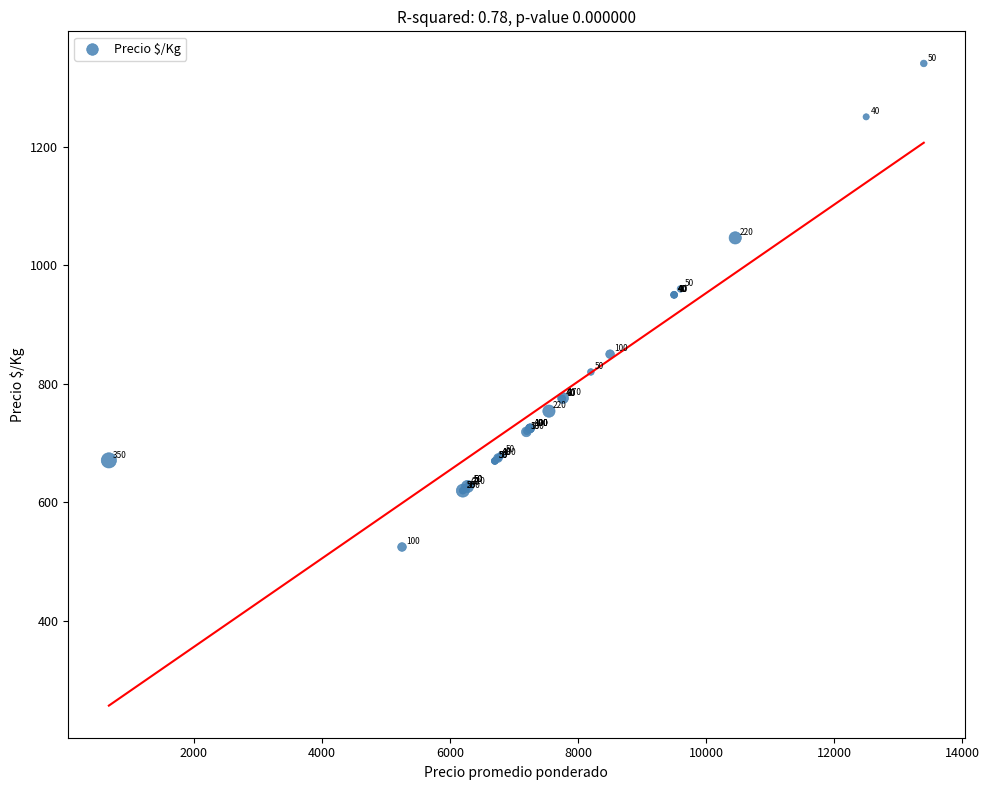

What Y value in the scatter plot is closest to 932?

950